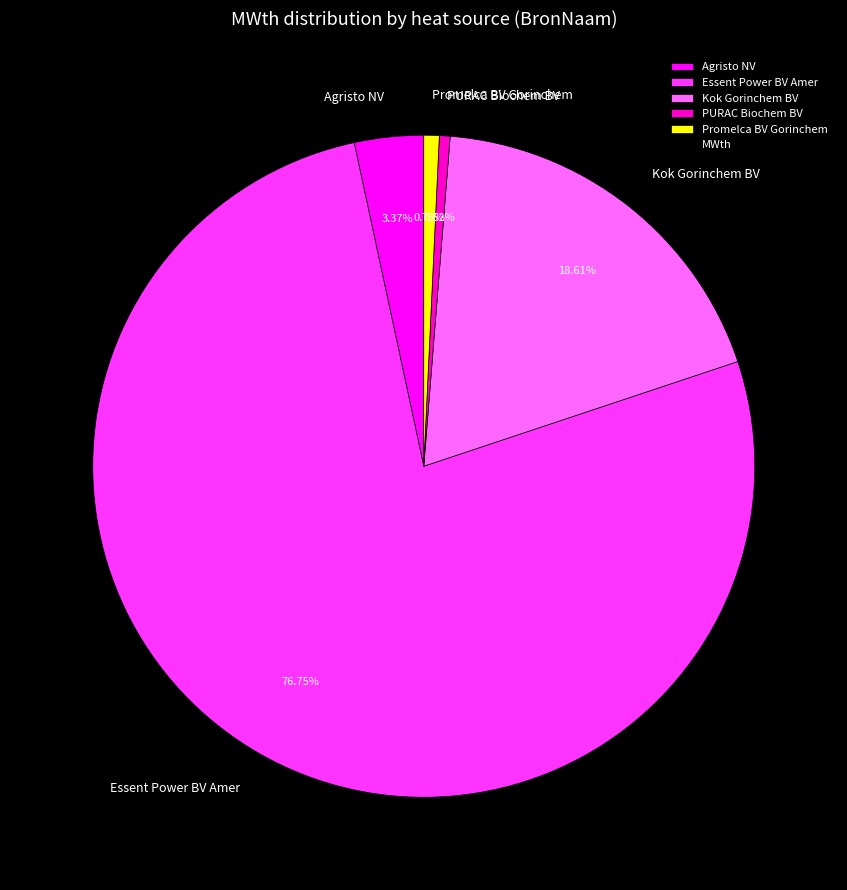

To the nearest percent, what portion does Agristo NV represent?

3%